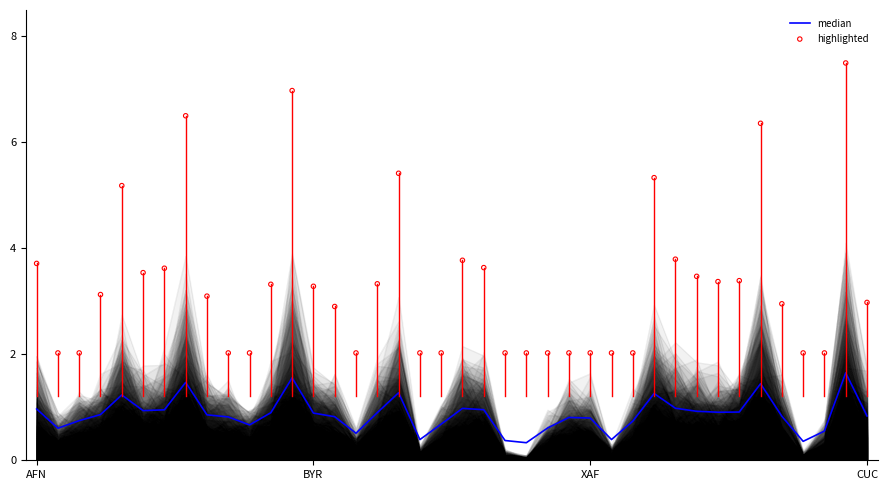

Is the value of highlighted at 19 greater than the value of median at 39?

Yes